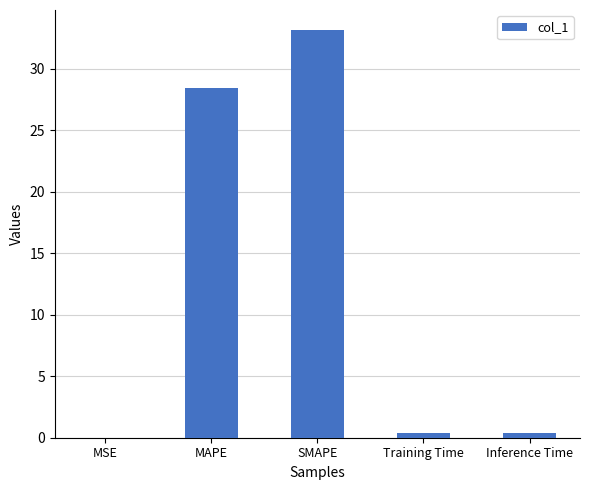

How many categories are shown in the chart?

5